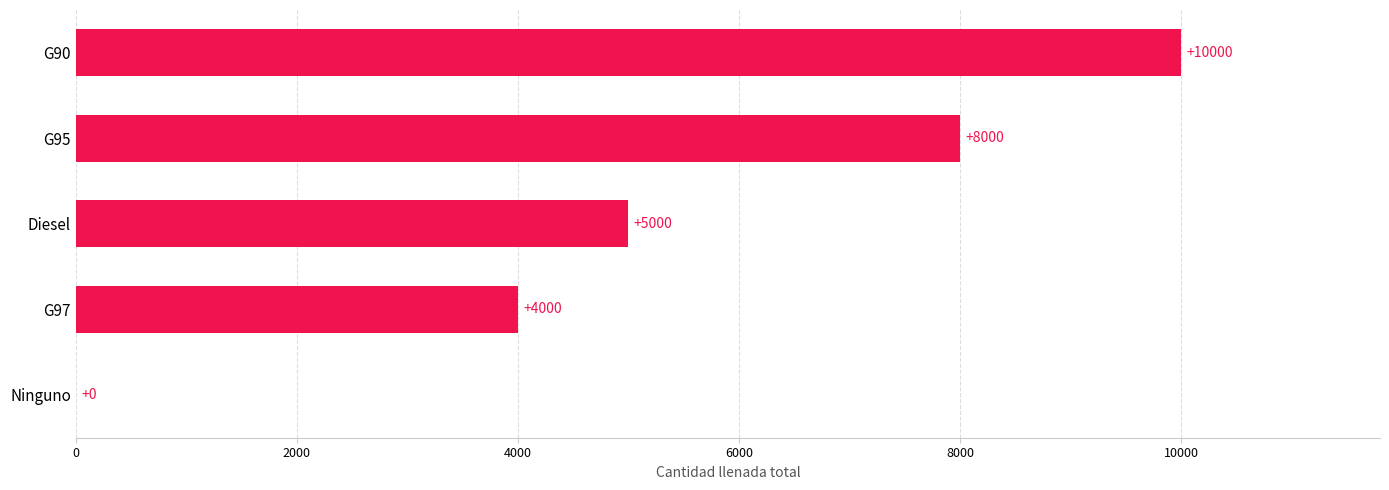

The value at Ninguno is 0. True or false?

True